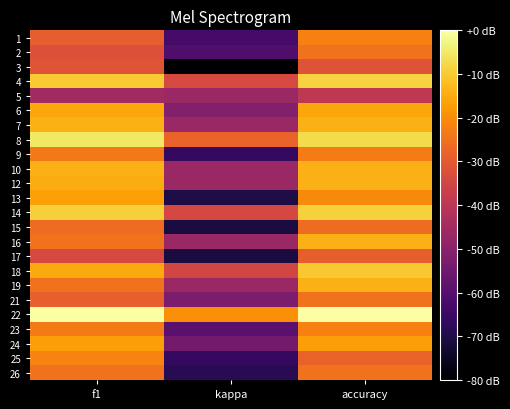

What is the total value across all series at accuracy?

-454.4